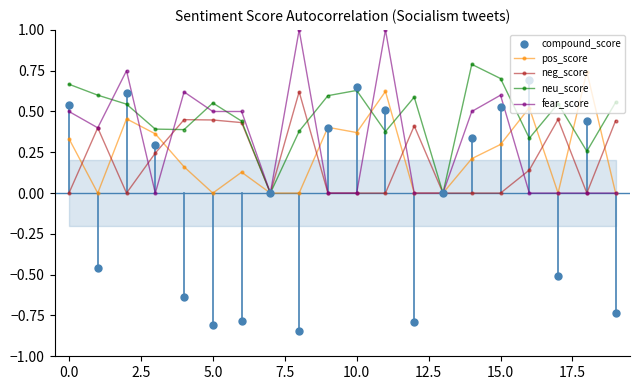

What are all the series names shown in the legend?

pos_score, neg_score, neu_score, fear_score, compound_score